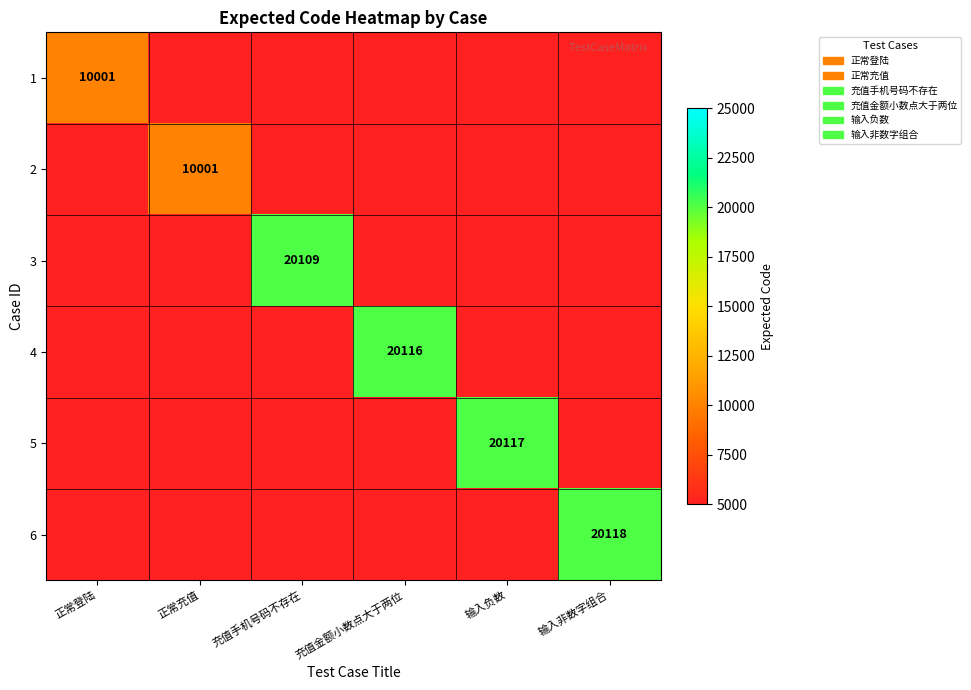

What is the maximum value shown in the chart?

20118